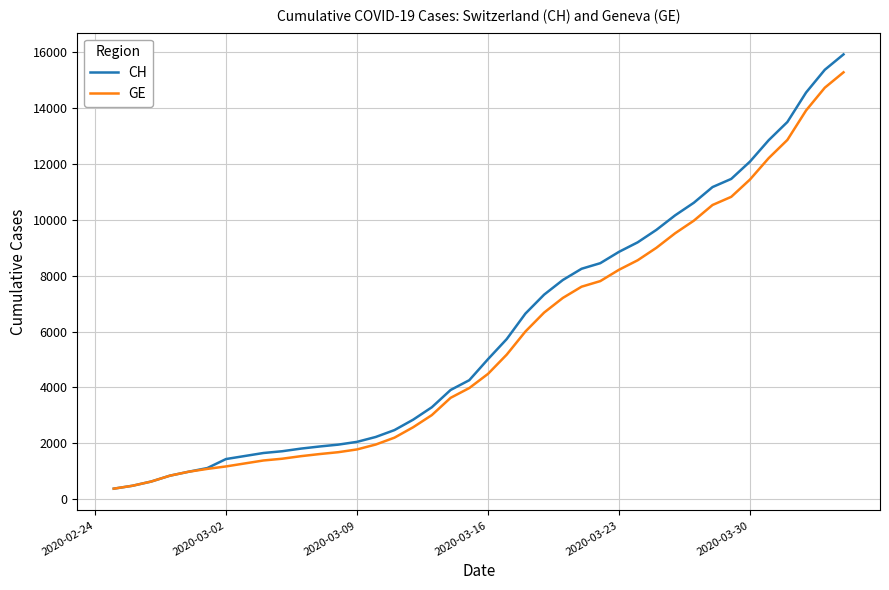

Is this an area chart (filled region under the line)?

No